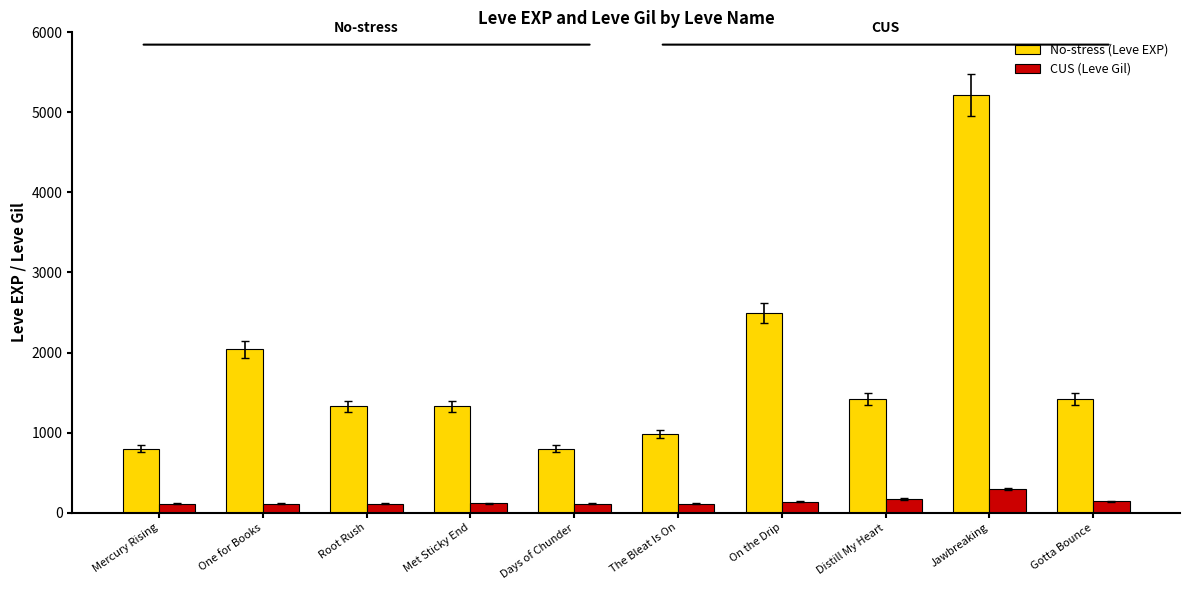

What is the approximate value of No-stress (Leve EXP) at Jawbreaking?

5220